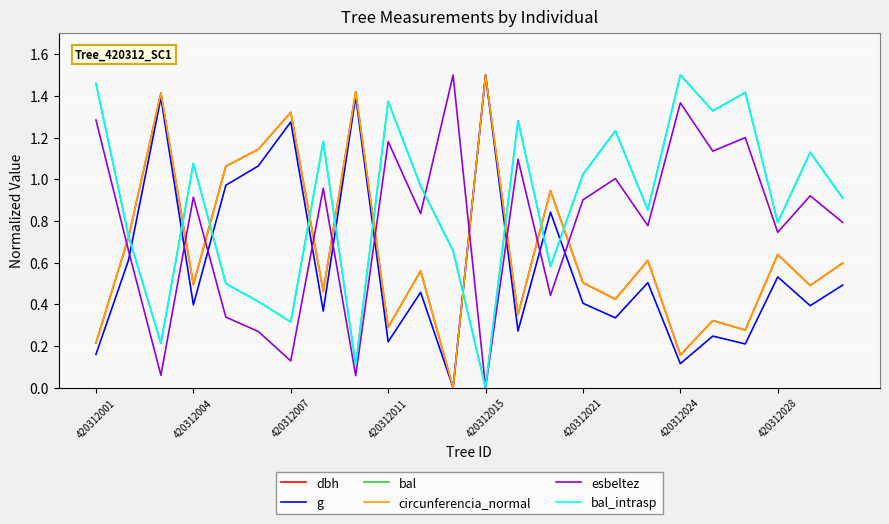

True or false: bal_intrasp and bal intersect in this chart.

False